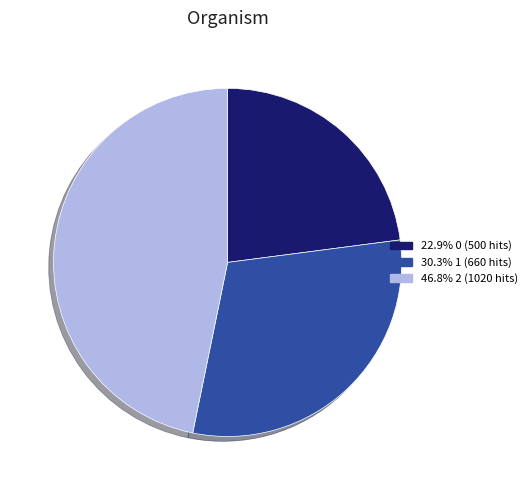

Approximately how many times larger is the value at 22.9% 0 (500 hits) compared to 30.3% 1 (660 hits)?

0.8